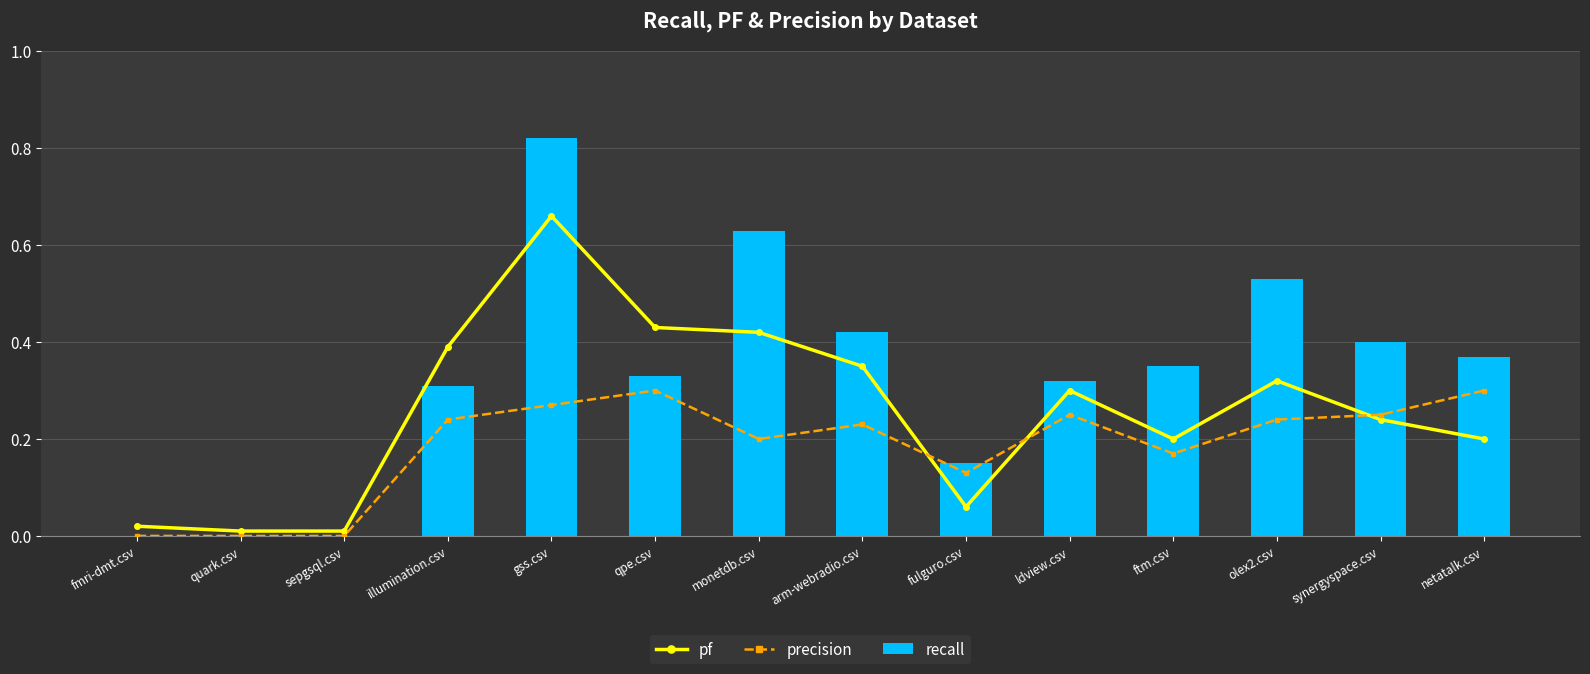

Is it true that recall equals 0.4 at synergyspace.csv?

True